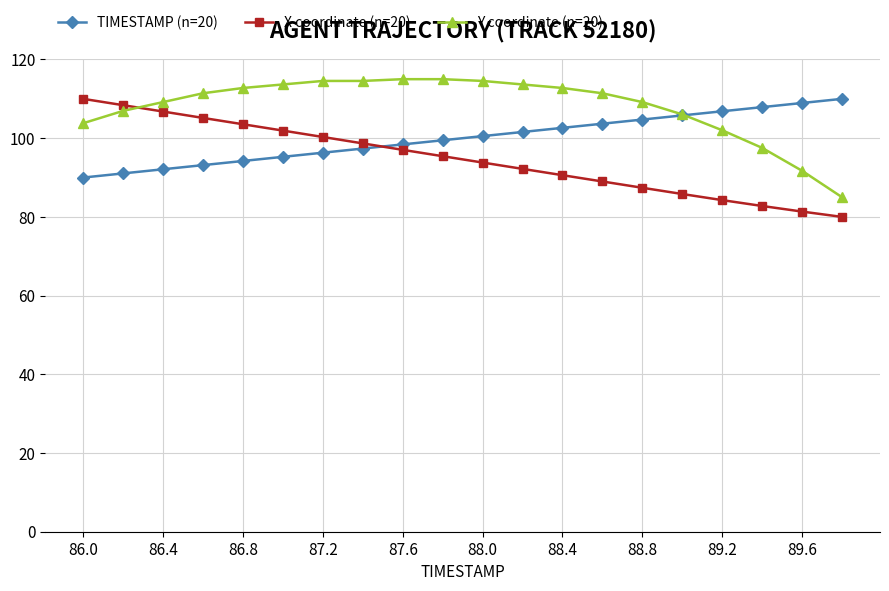

What is the value of the TIMESTAMP (n=20) point at the 5th from the left?

94.2